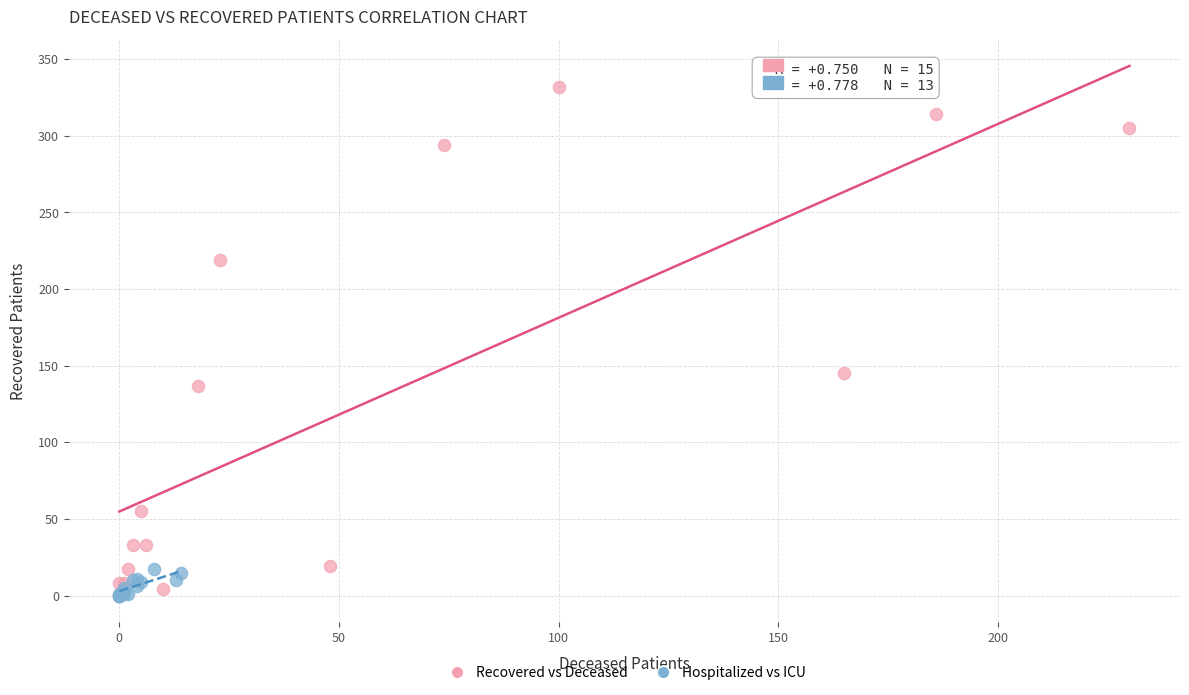

Which series reaches the maximum Y coordinate?

Recovered vs Deceased